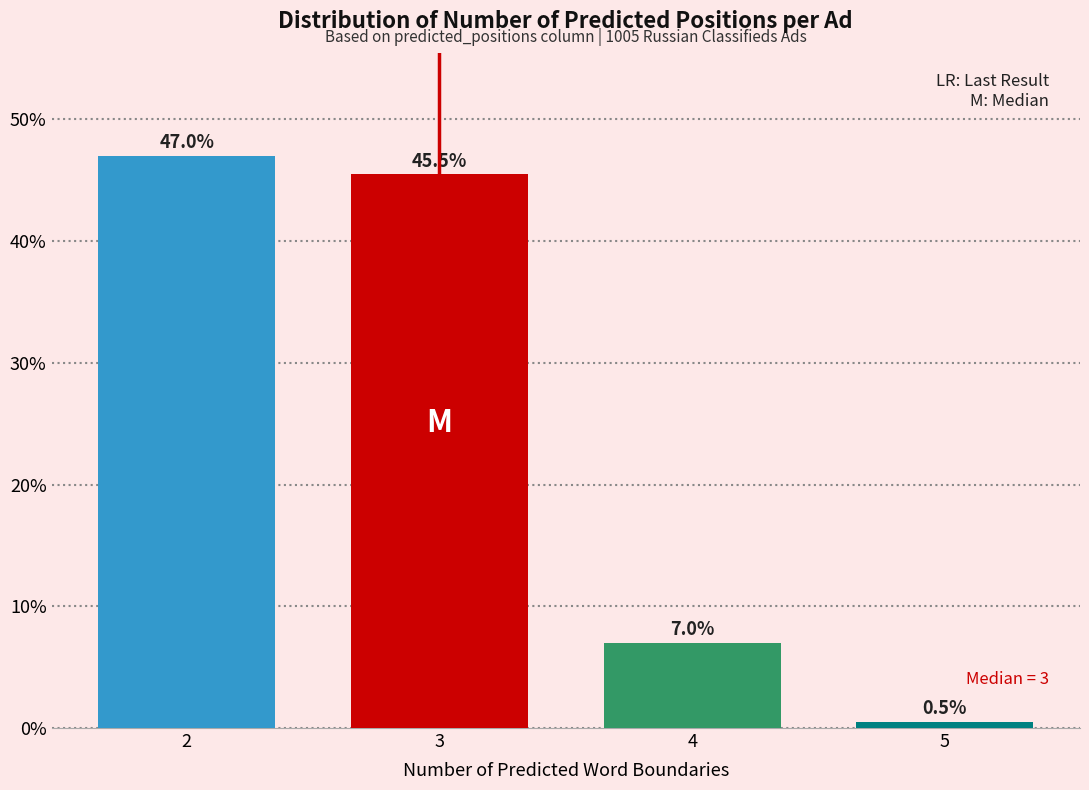

Reading left to right, what are all the values shown in this chart?

47.0	45.5	7.0	0.5